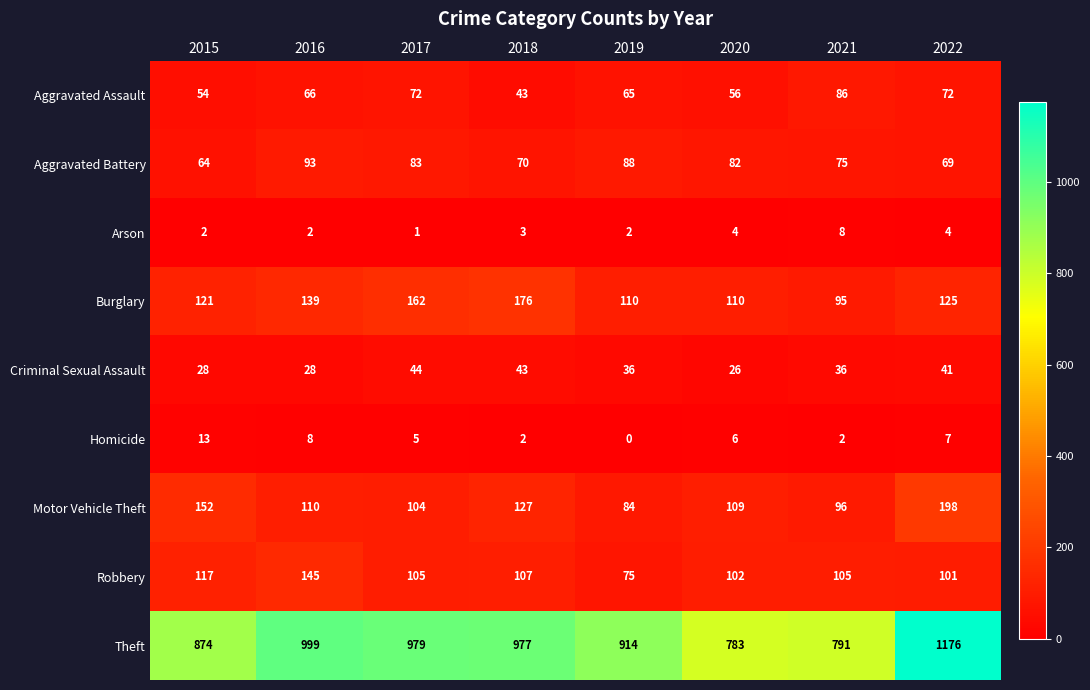

What is the total value across all series at 2021?

1294